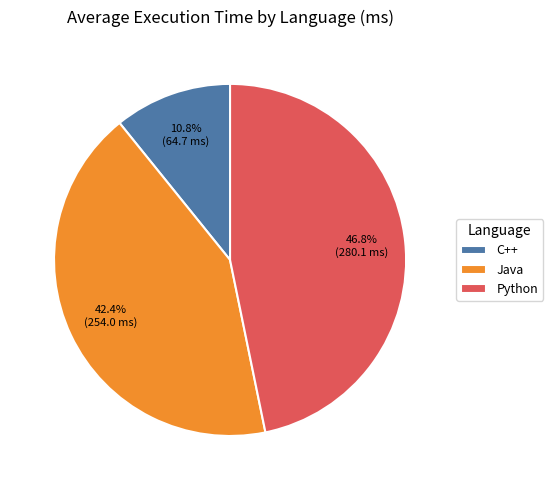

What is the largest slice in the pie chart?

Python